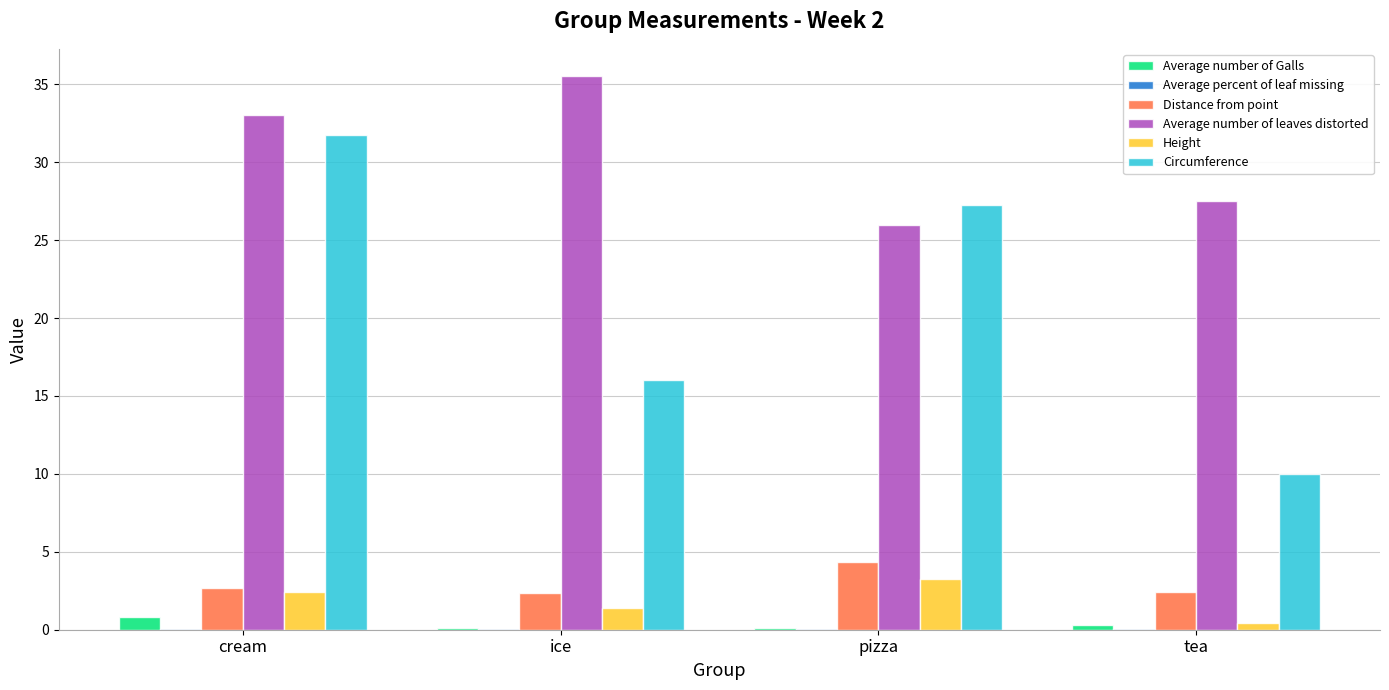

What is the greatest value displayed?

35.5